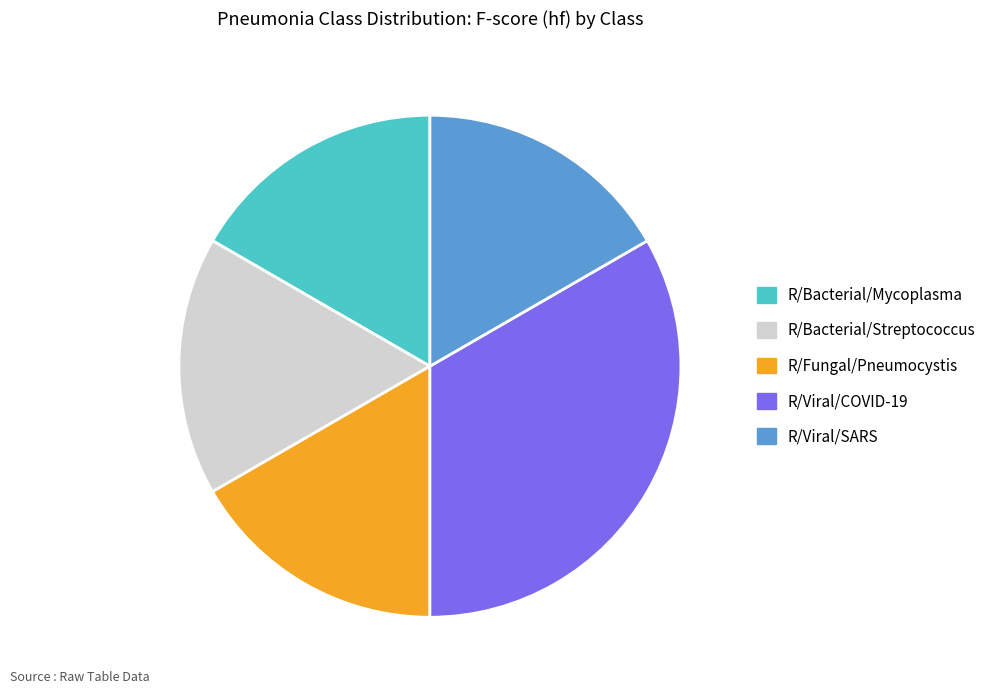

The R/Bacterial/Mycoplasma slice represents 17% of the pie. True or false?

True